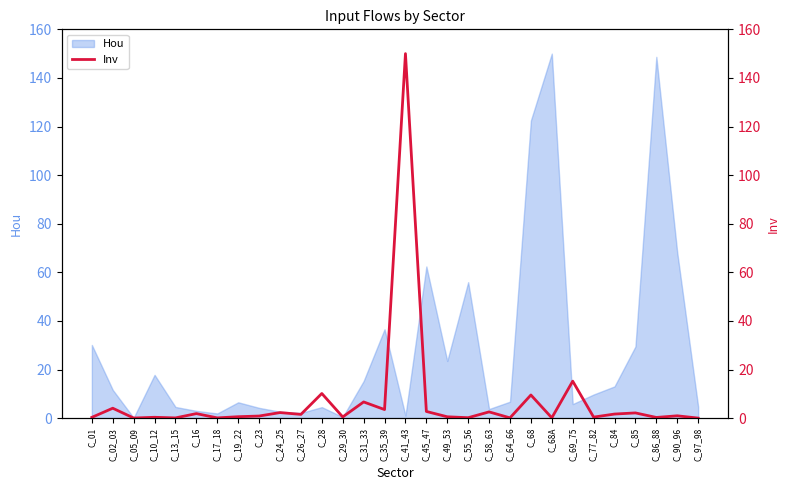

At which label is Hou closest to 75?

C_90_96